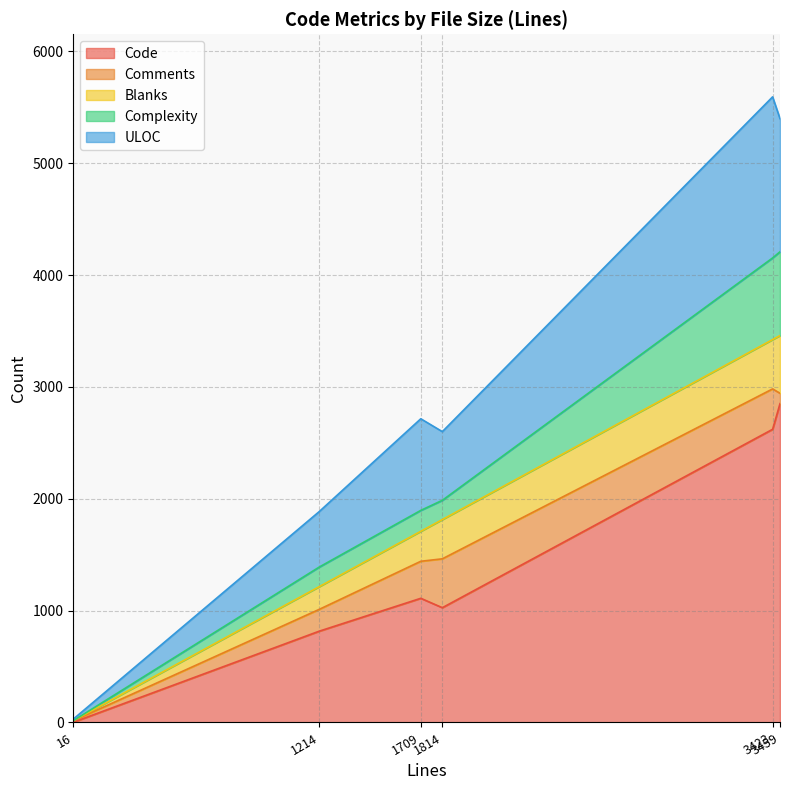

How many times do Blanks and Complexity cross each other?

2